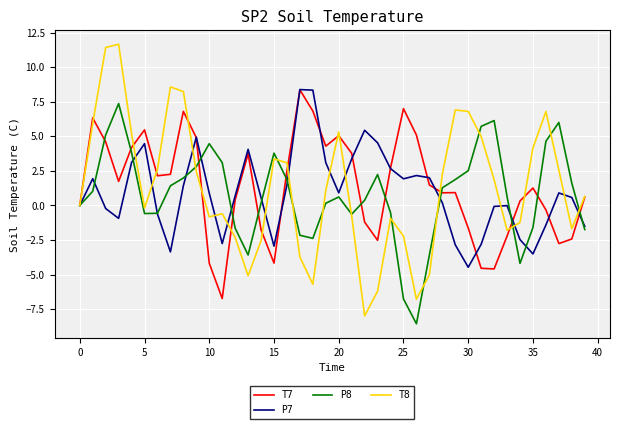

What is the smallest value displayed?

-8.6